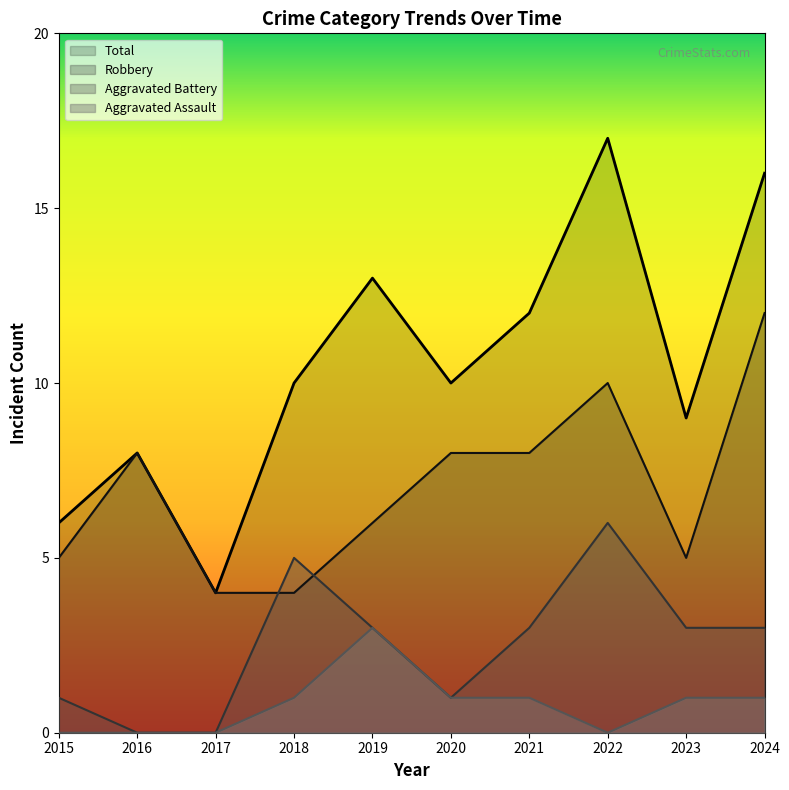

At which label does Aggravated Assault reach its minimum?

2015